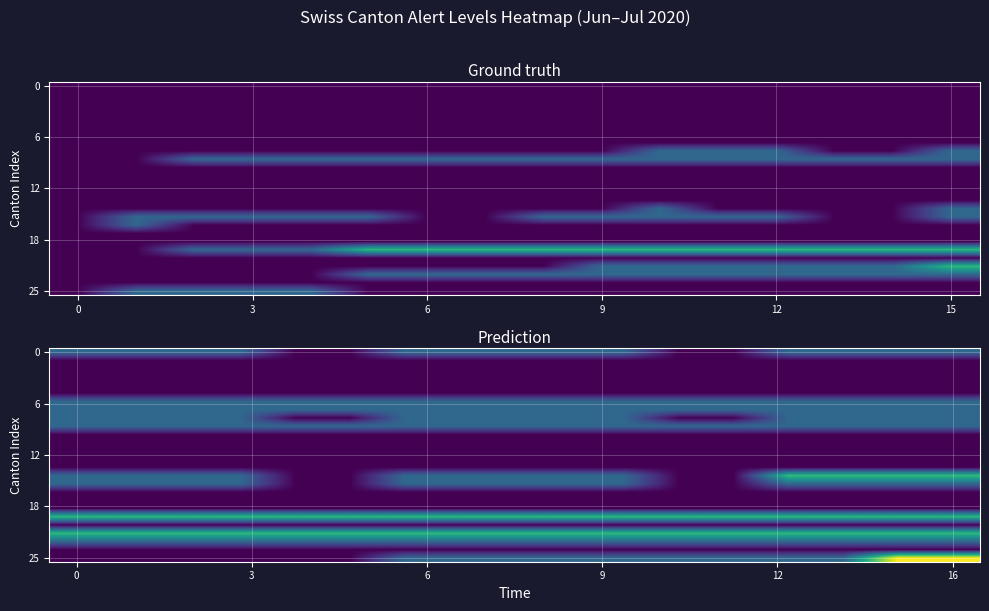

What is the greatest value displayed?

3